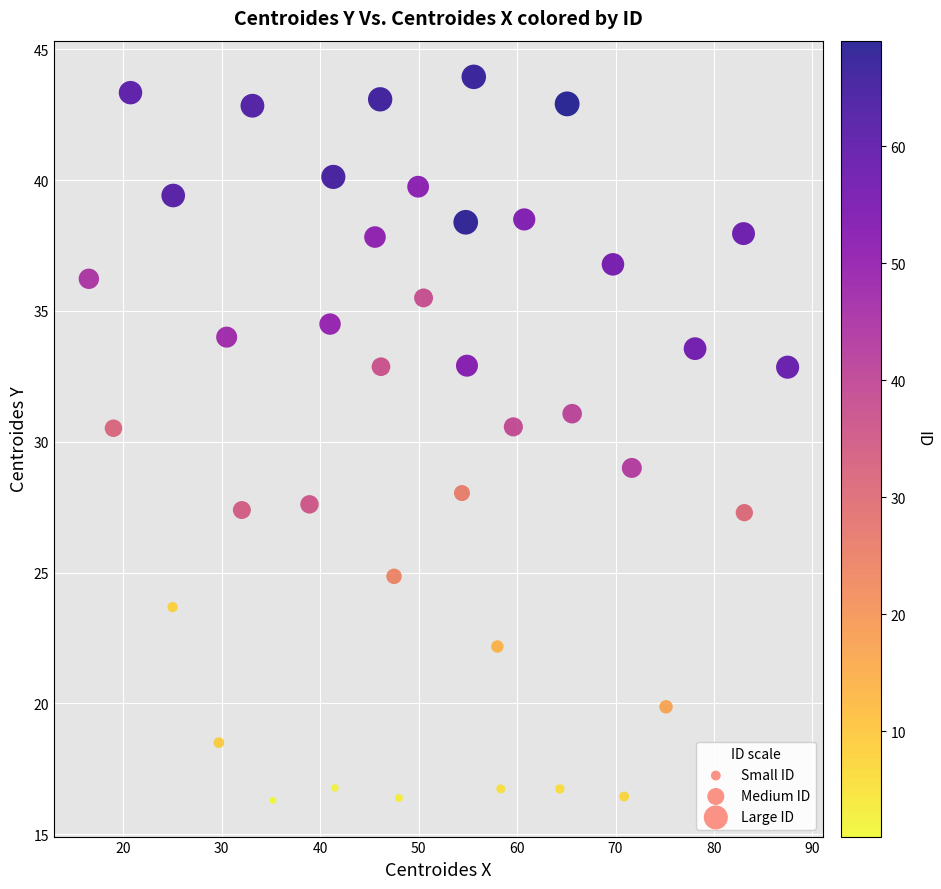

What is the range of X values (max minus min)?

71.0